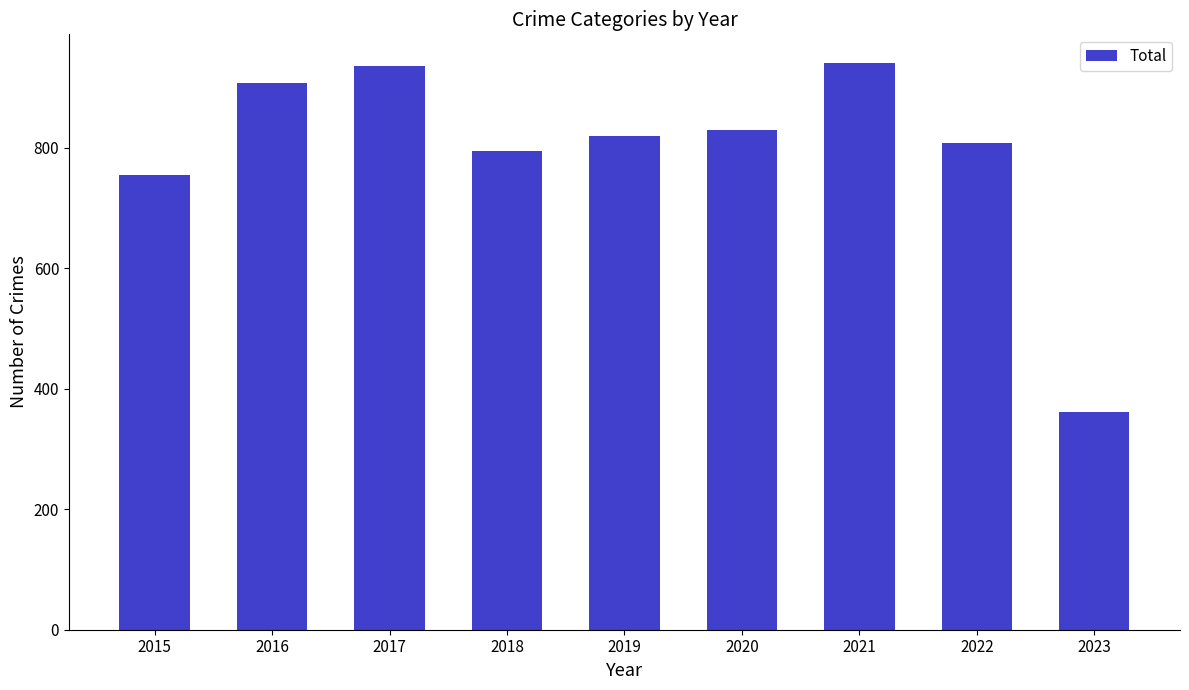

Where does the data first go above 820?

2016